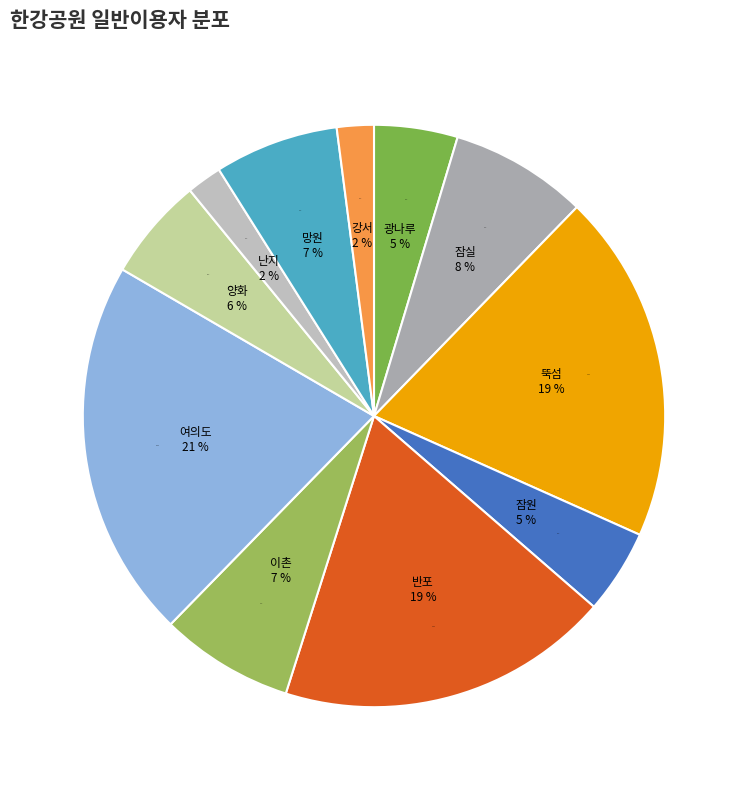

What is the ratio of the value at 난지 to the value at 강서?

1.0